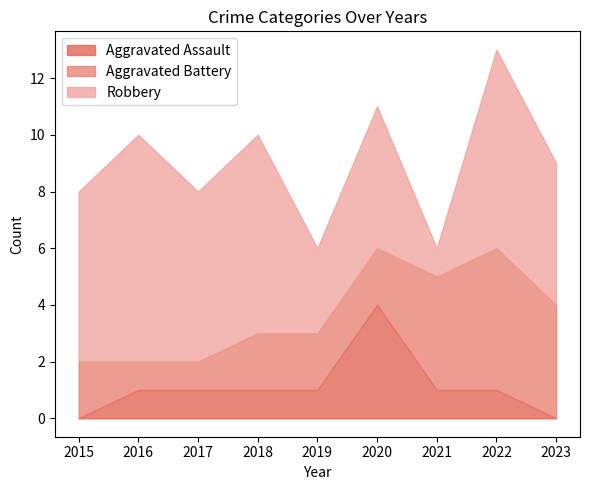

True or false: Aggravated Assault and Robbery intersect in this chart.

False